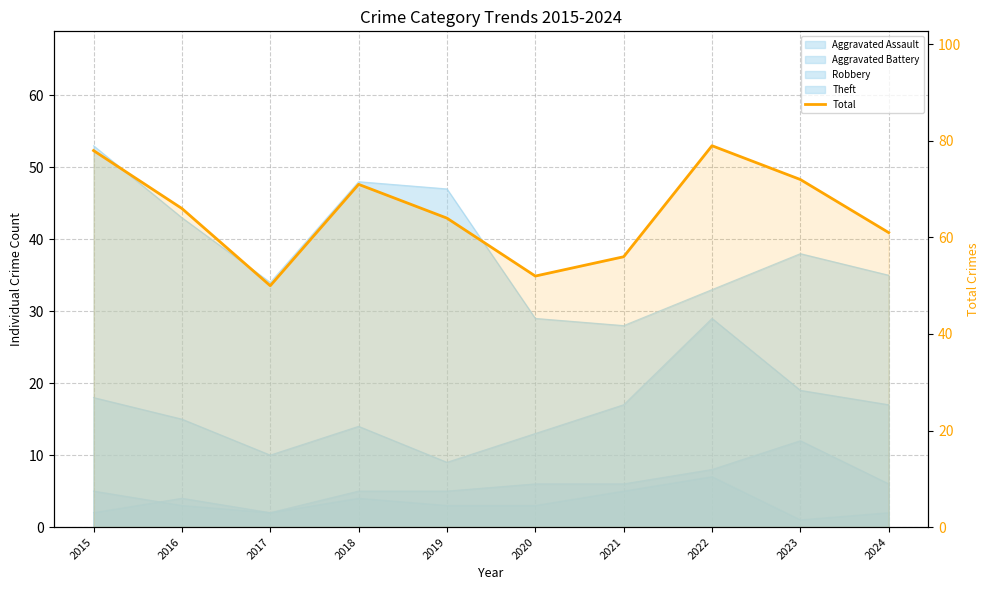

What is the average value?

65